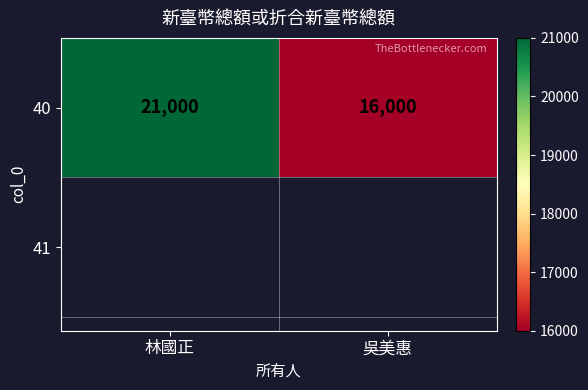

What is the smallest value displayed?

16000